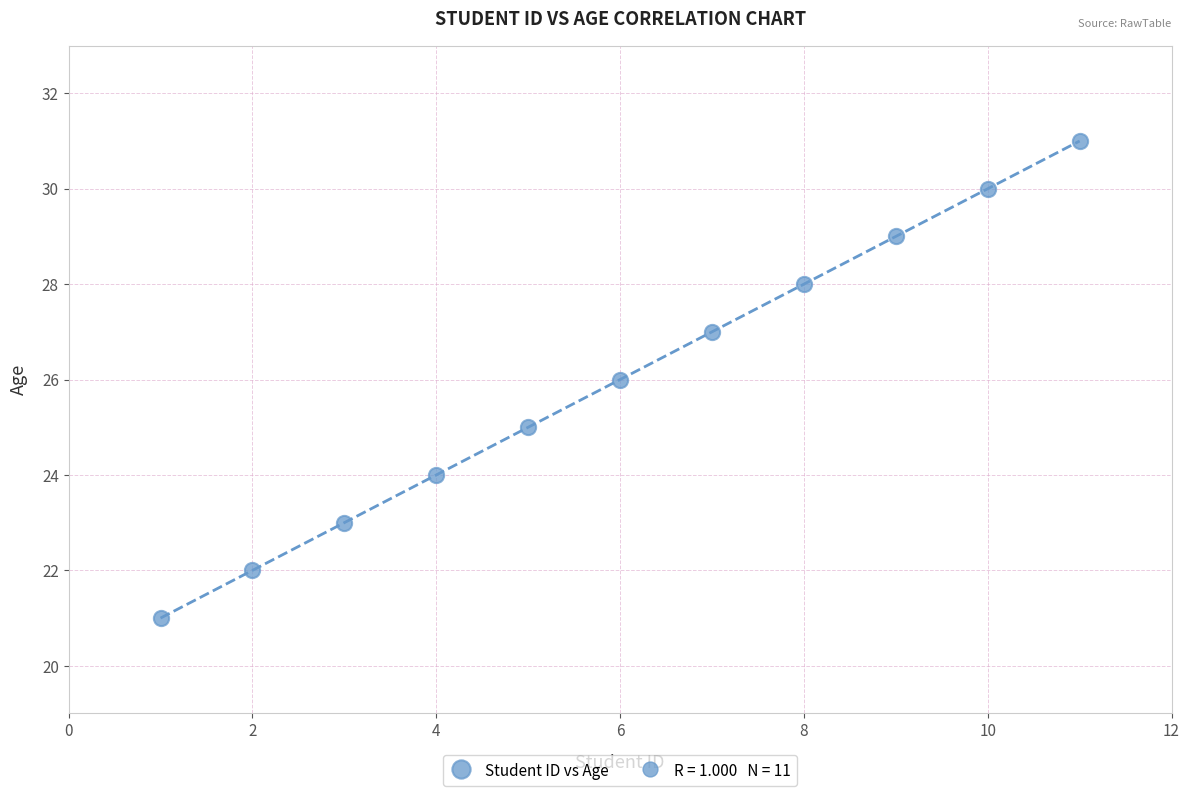

What is the average Y value?

26